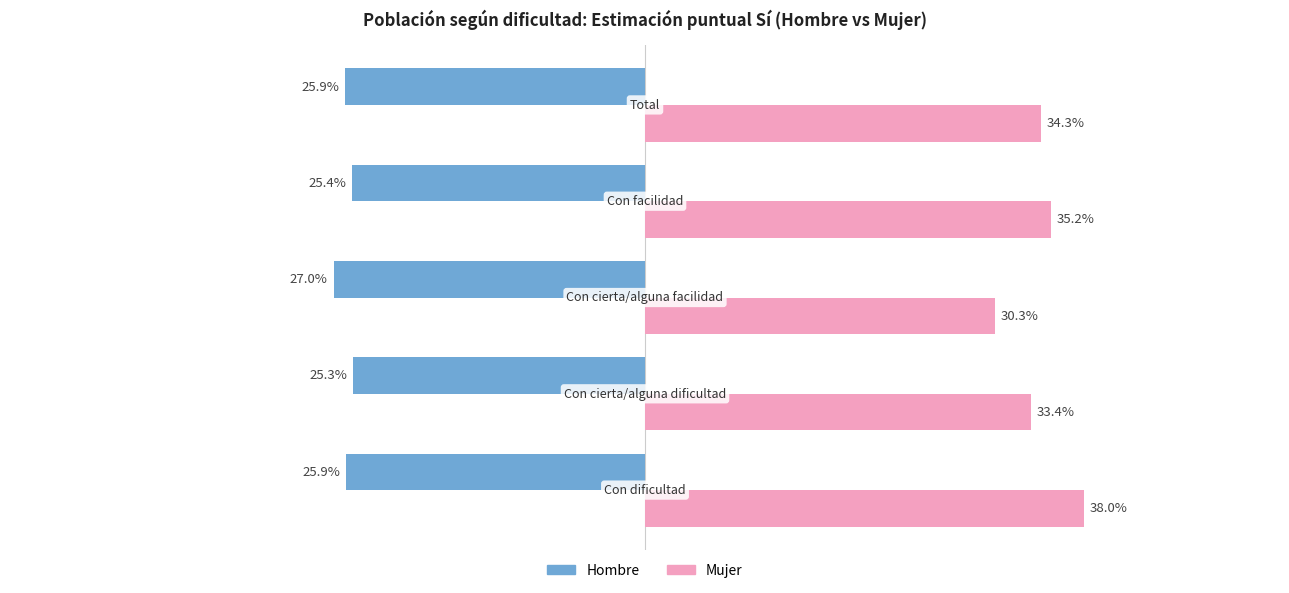

What is the value of the Hombre bar at the 1st from the left?

-0.3